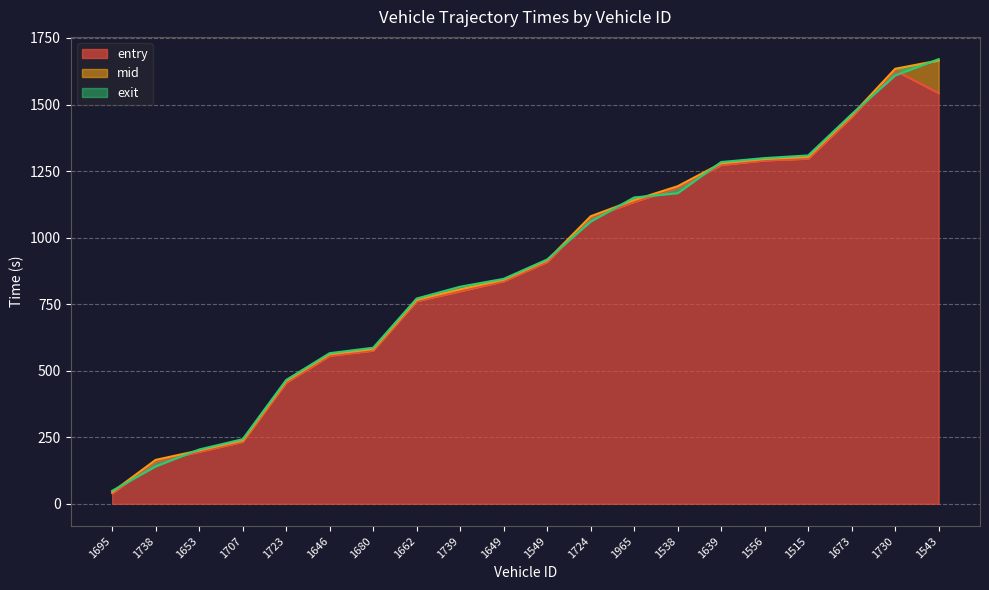

What is the sum of all entry values?

17403.0